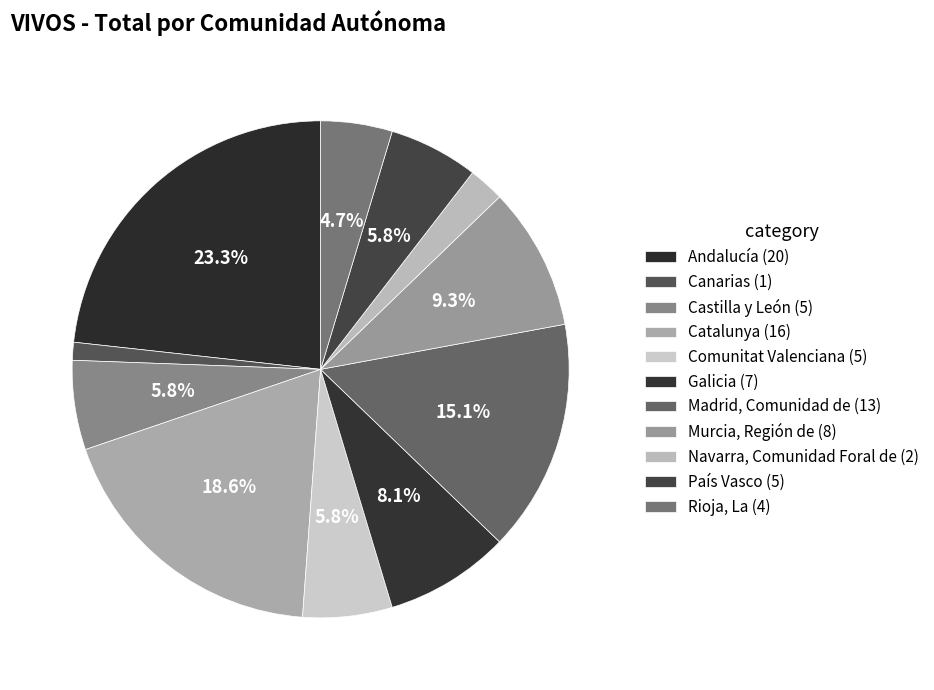

How many slices are in this pie chart?

11